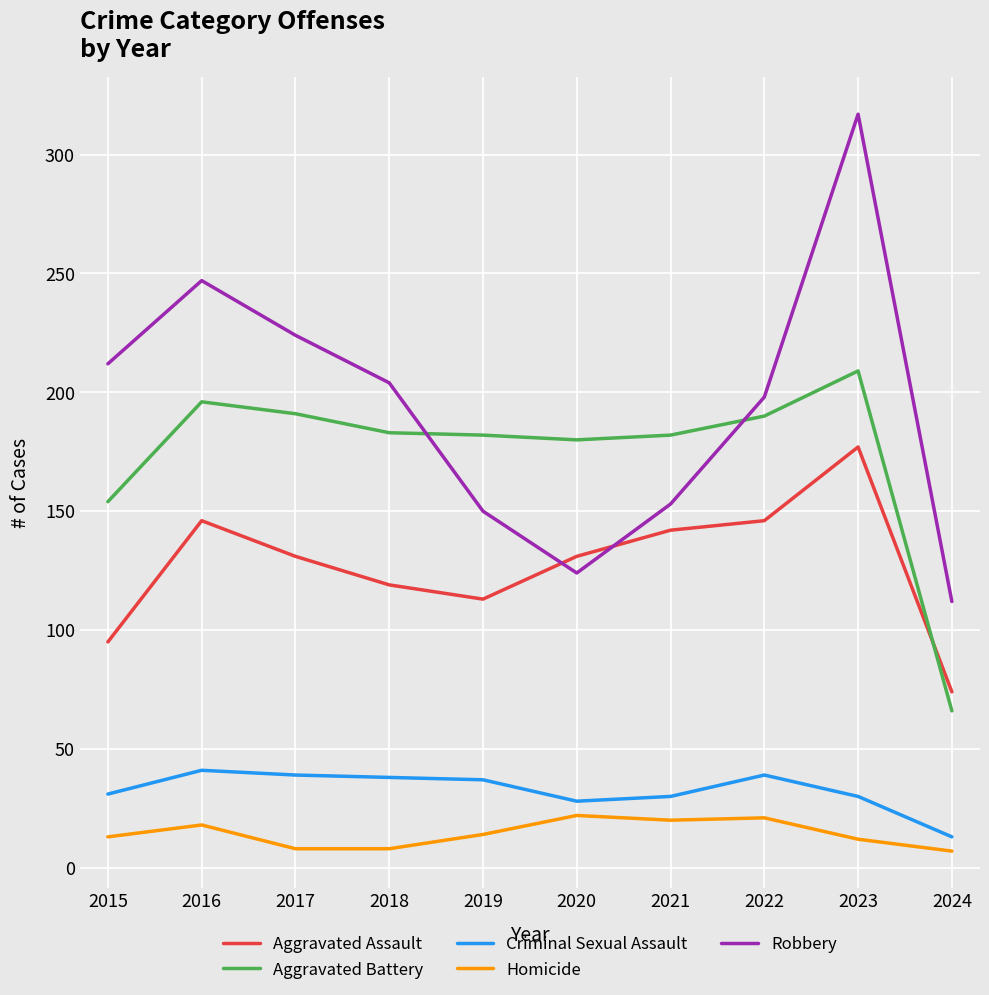

Count the number of categories in the chart.

10